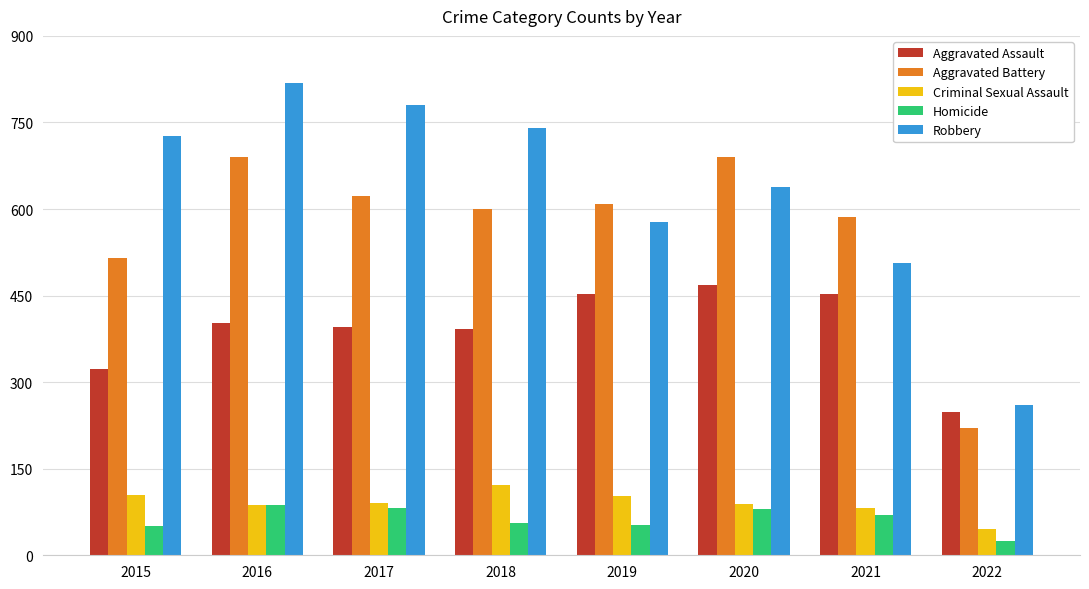

Rank the series at 2017 from highest to lowest value.

Robbery, Aggravated Battery, Aggravated Assault, Criminal Sexual Assault, Homicide